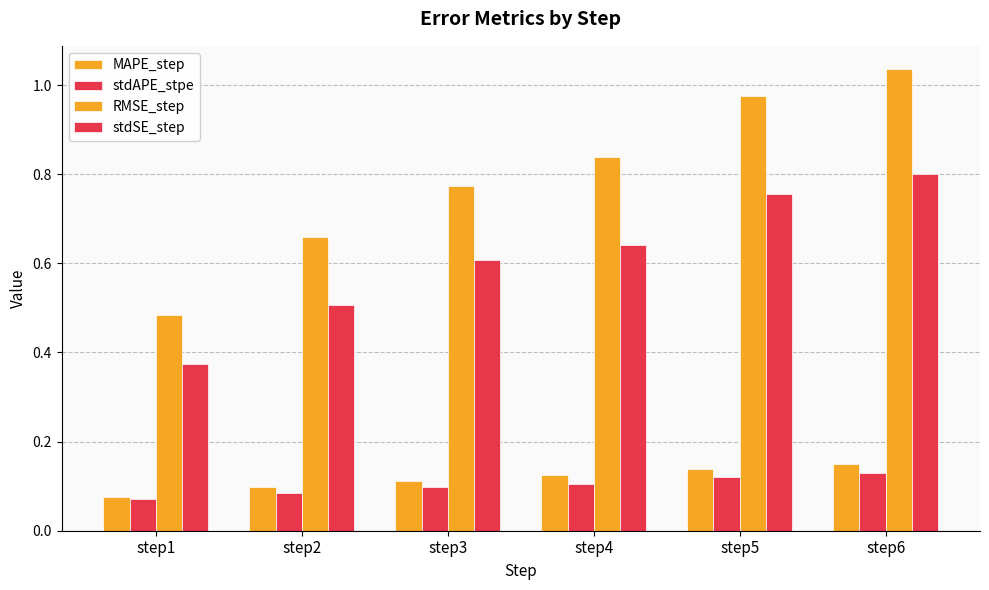

Which series has the largest range (max minus min)?

RMSE_step